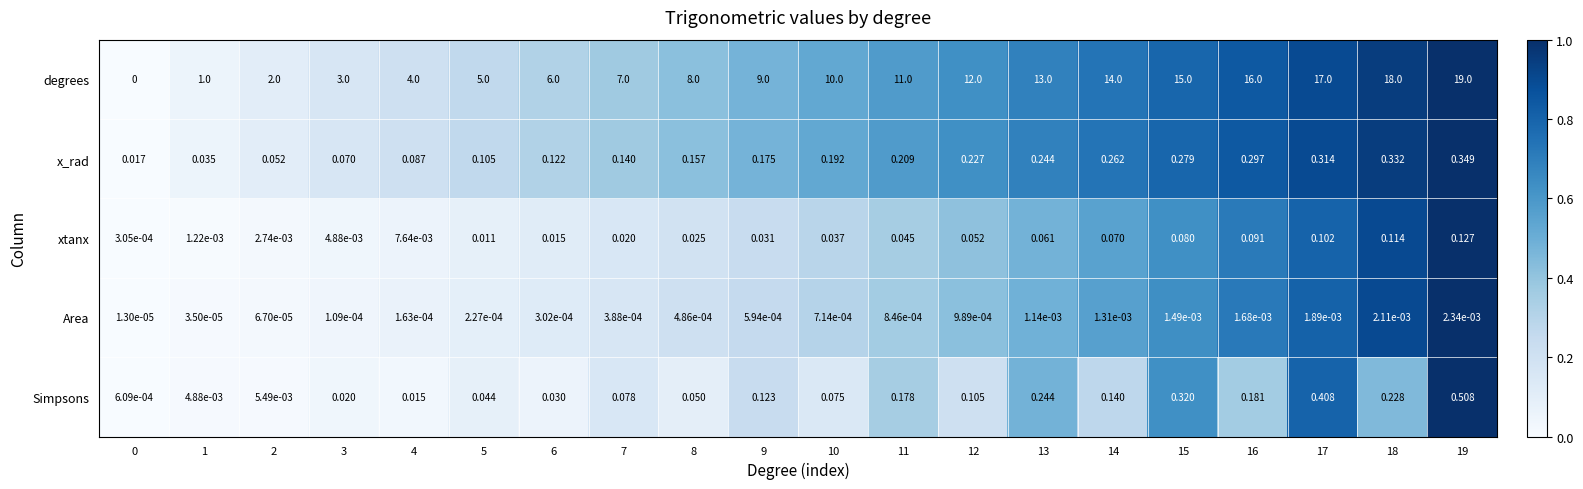

Between 14 and 17, which series saw the biggest shift?

degrees